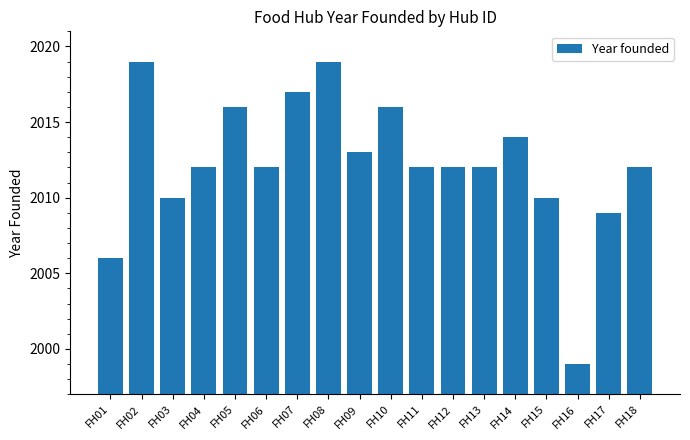

Are the bars horizontal?

No